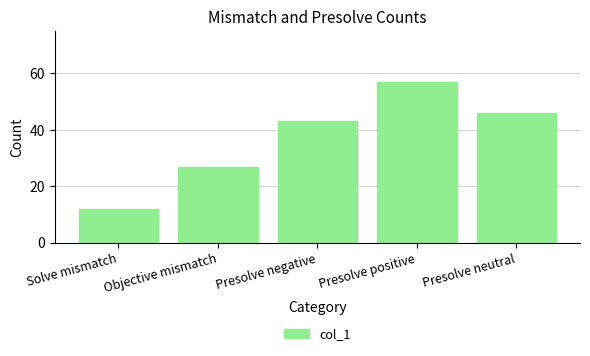

What is the label of the 4th bar from the right?

Objective mismatch